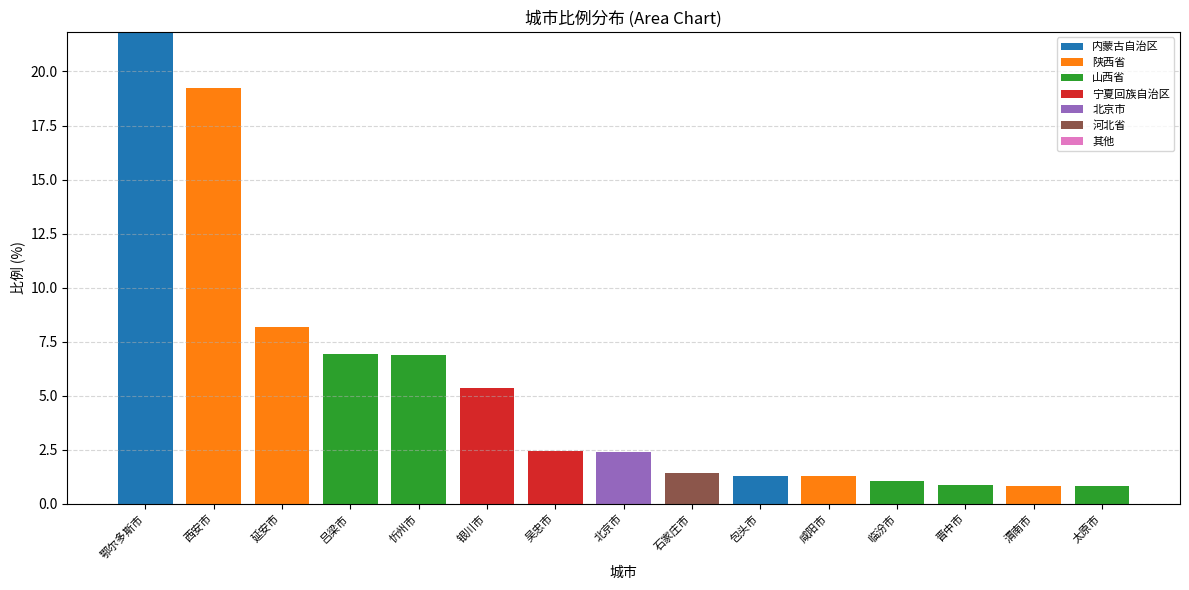

The 内蒙古自治区 series shows 1.3 at 包头市. True or false?

True